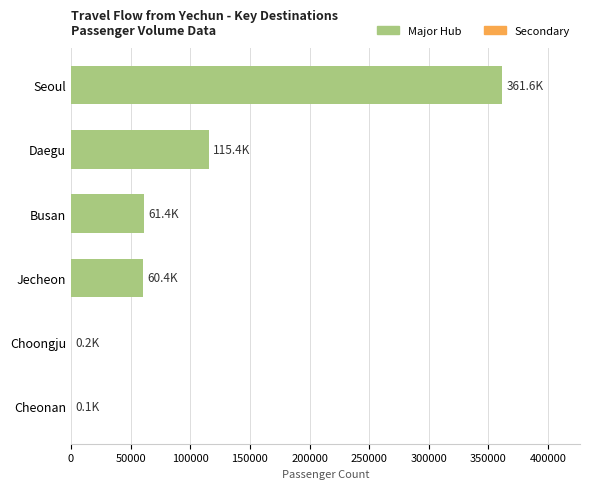

Where is the data nearest to the value 180885?

Daegu